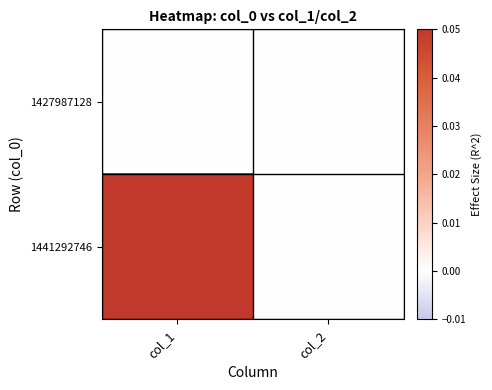

Reading left to right, transcribe all the data shown in this chart.

1427987128: col_1=0	col_2=0
1441292746: col_1=1	col_2=0